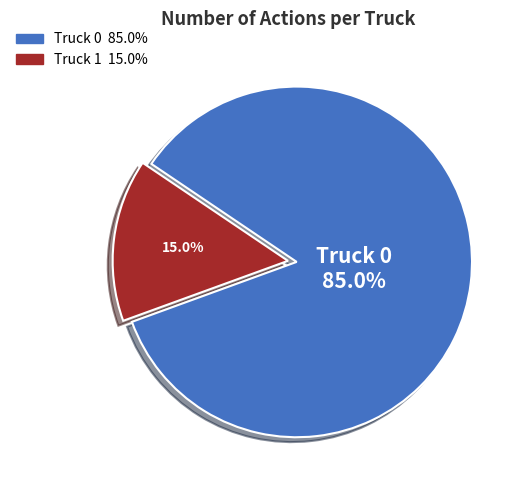

Is there any slice that represents more than half of the pie?

Yes